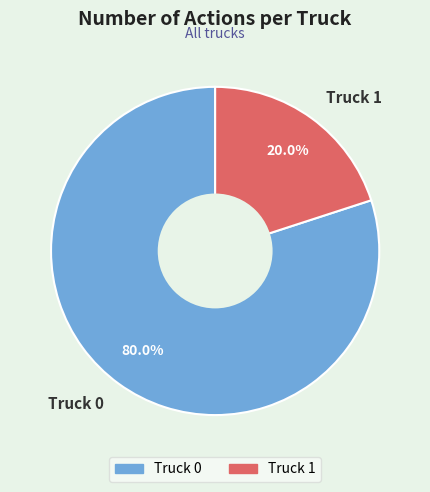

To the nearest percent, what portion does Truck 0 represent?

80%